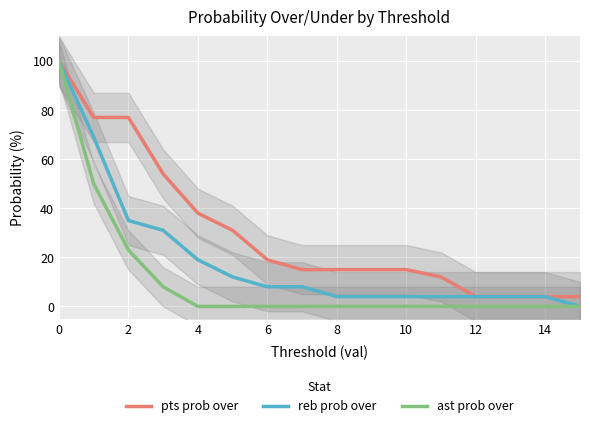

True or false: pts prob over and reb prob over cross at least once.

False